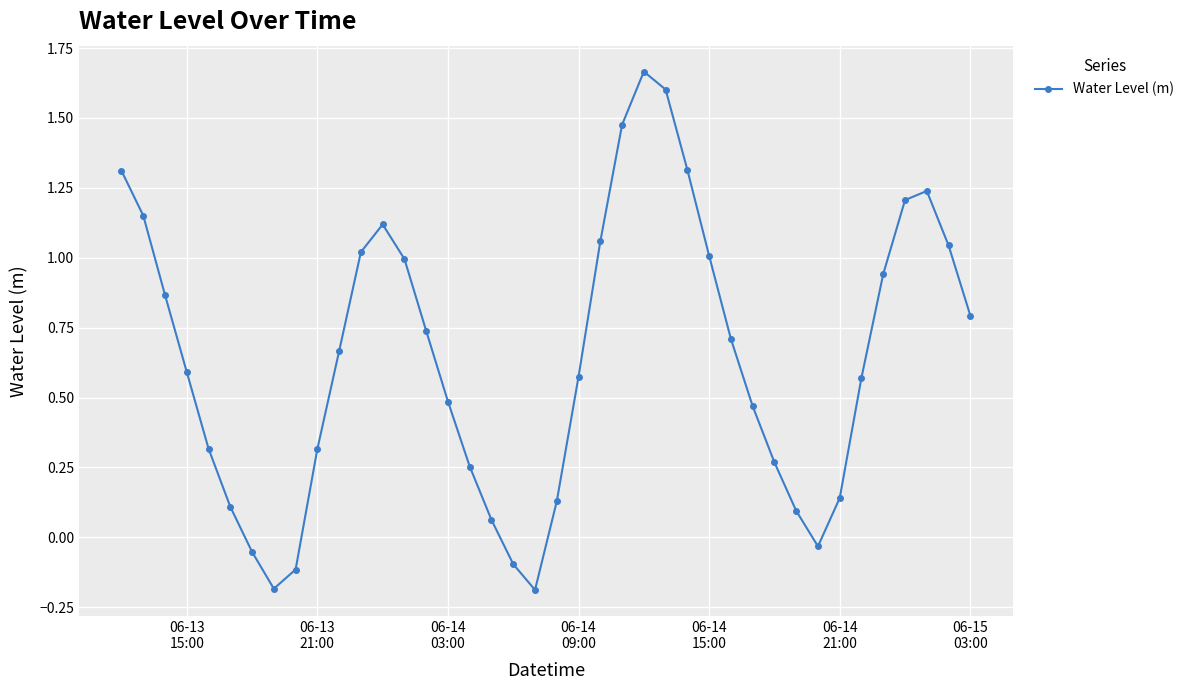

What is the value of the 27th point from the left?

1.3